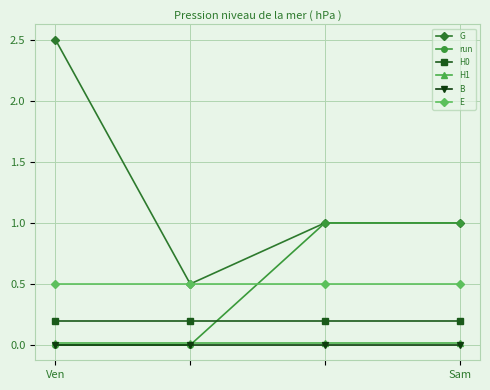

Which series has the largest range (max minus min)?

G